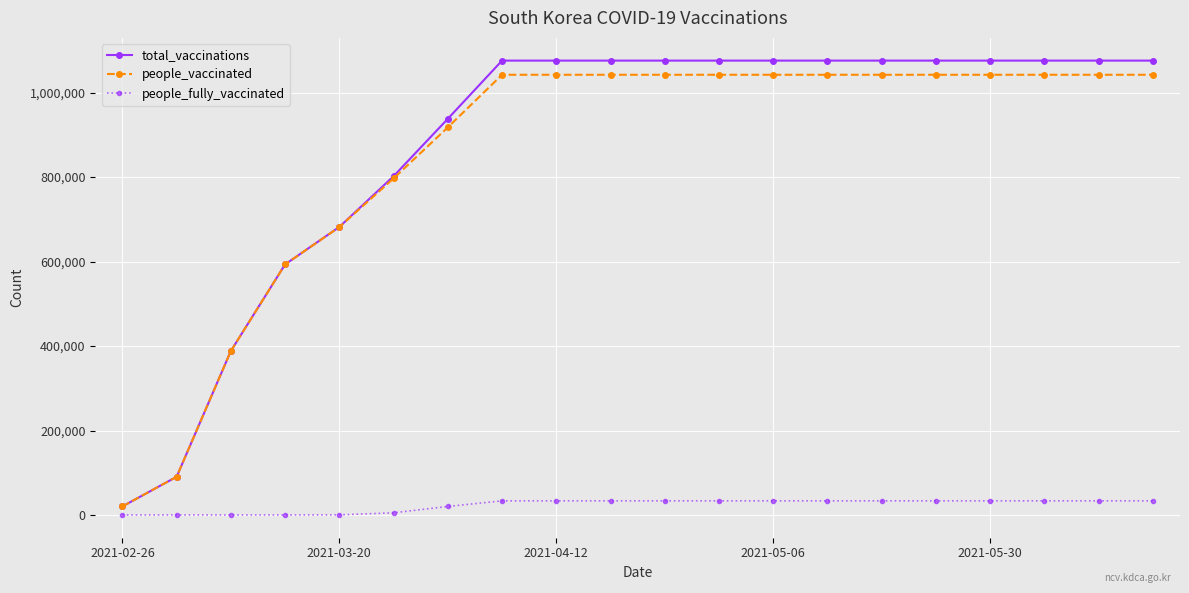

What is the maximum value shown in the chart?

1075497